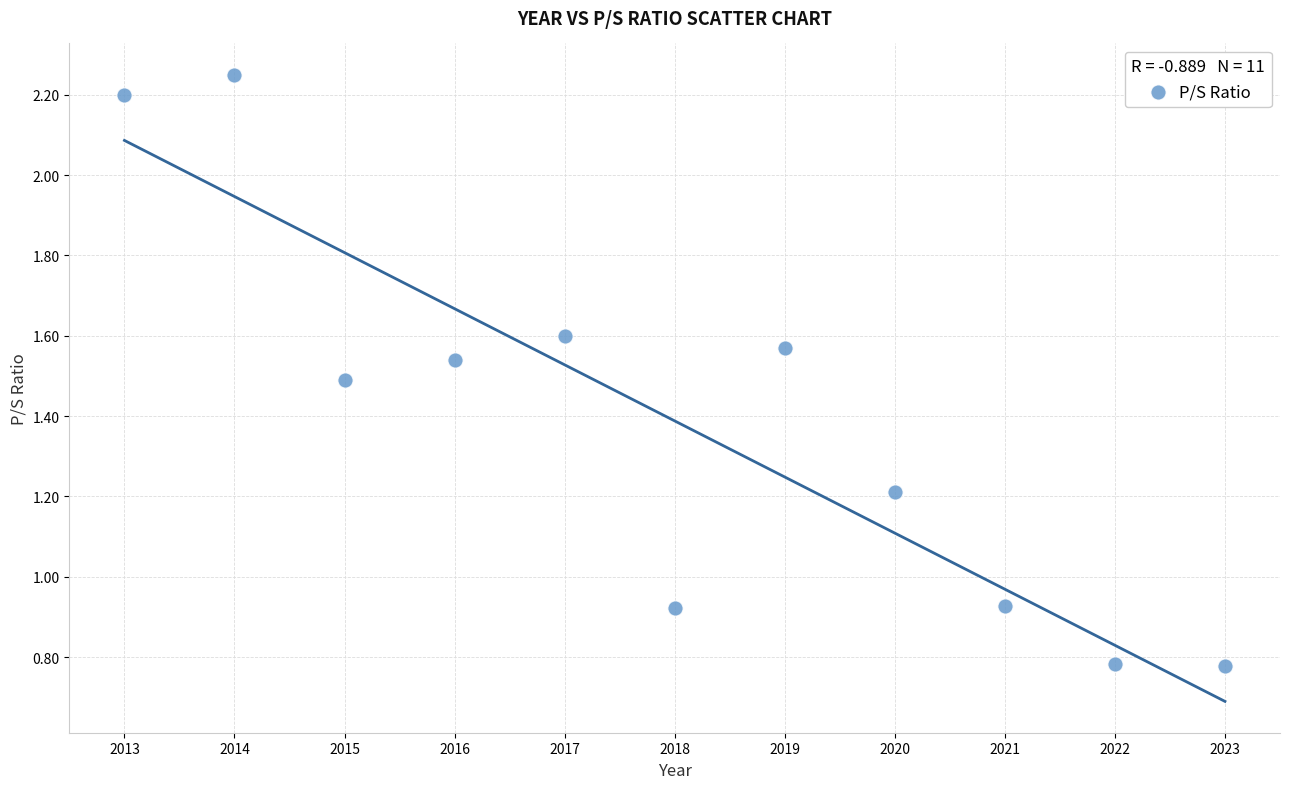

What is the average Y value?

1.4